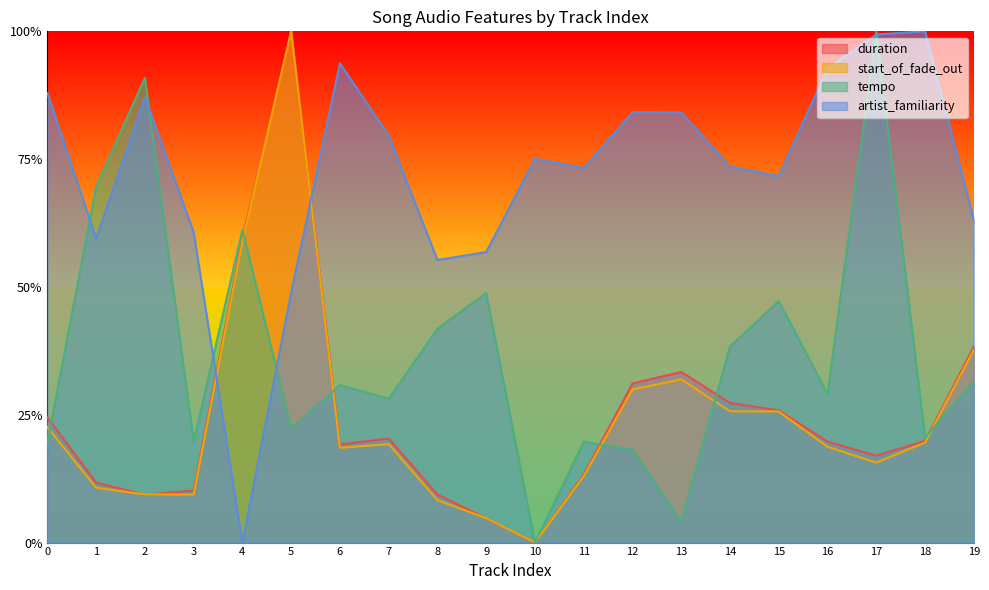

Between 11 and 7, which is larger?

7